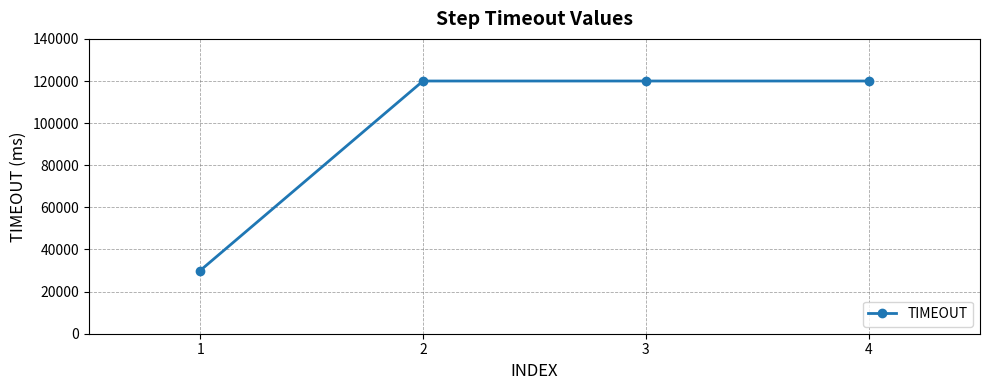

Between 2 and 1, which is larger?

2